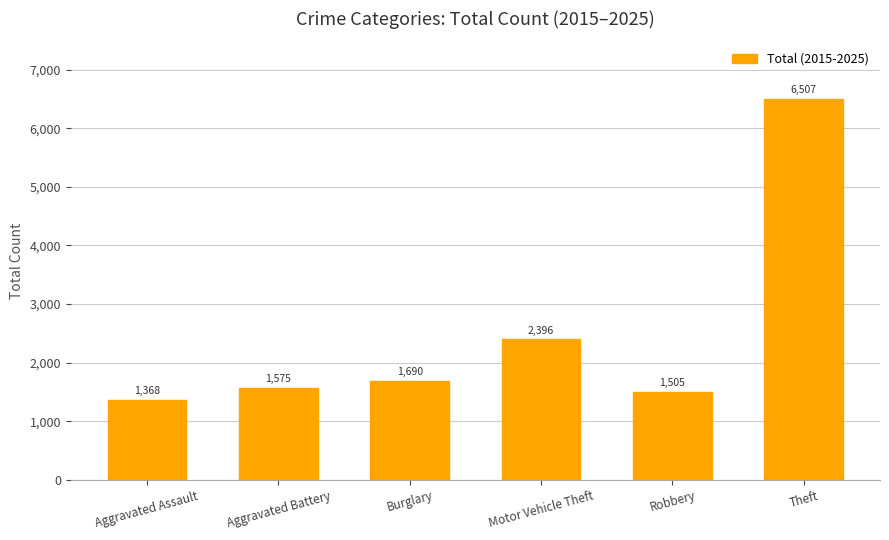

How many data points are less than 1690?

3